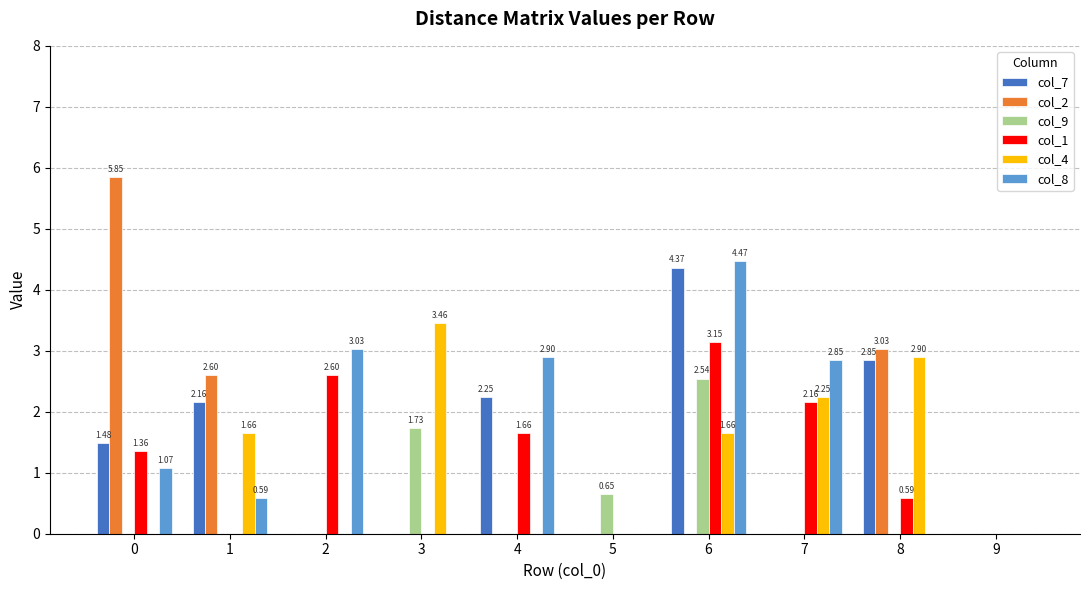

What is the total value across all series at 3?

5.2